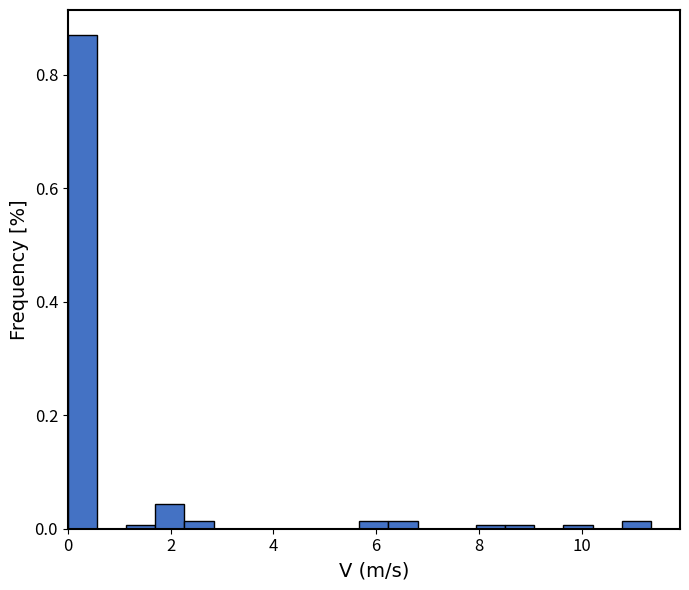

Around what value on the x-axis is the tallest bar? Give the approximate position of its centre, as read against the axis.

0.2